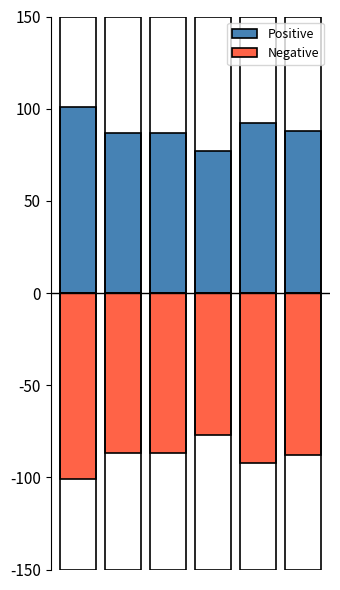

How many bars are there in total?

12